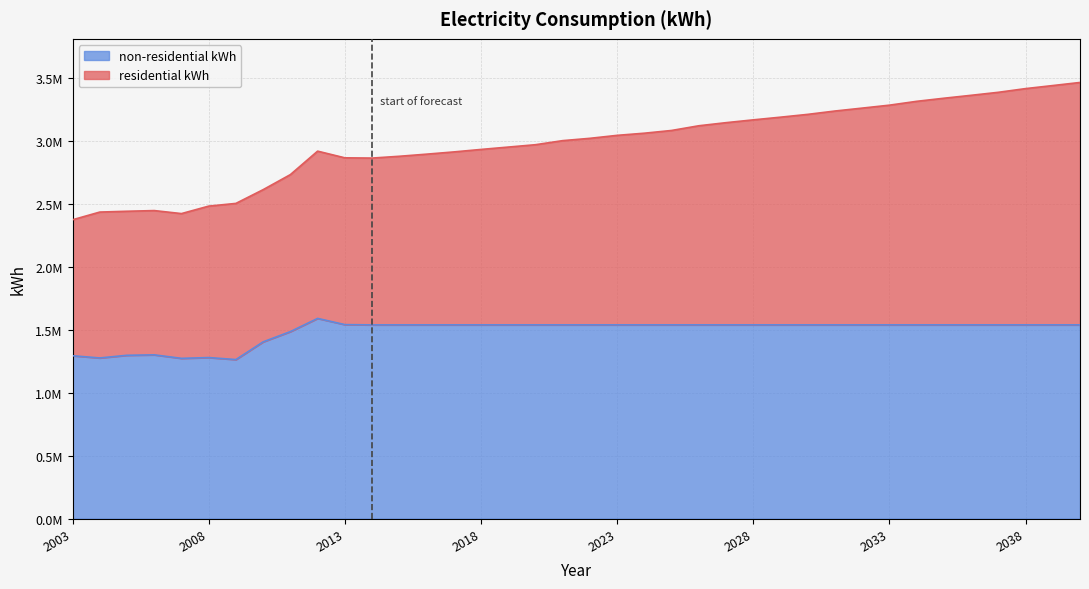

Reading left to right, list all the values displayed in this chart.

2003=1294939	2004=1277339	2005=1298553	2006=1302106	2007=1274204	2008=1280445	2009=1264584	2010=1405373	2011=1486778	2012=1591728	2013=1542304	2014=1540270	2015=1540270	2016=1540270	2017=1540270	2018=1540270	2019=1540270	2020=1540270	2021=1540270	2022=1540270	2023=1540270	2024=1540270	2025=1540270	2026=1540270	2027=1540270	2028=1540270	2029=1540270	2030=1540270	2031=1540270	2032=1540270	2033=1540270	2034=1540270	2035=1540270	2036=1540270	2037=1540270	2038=1540270	2039=1540270	2040=1540270